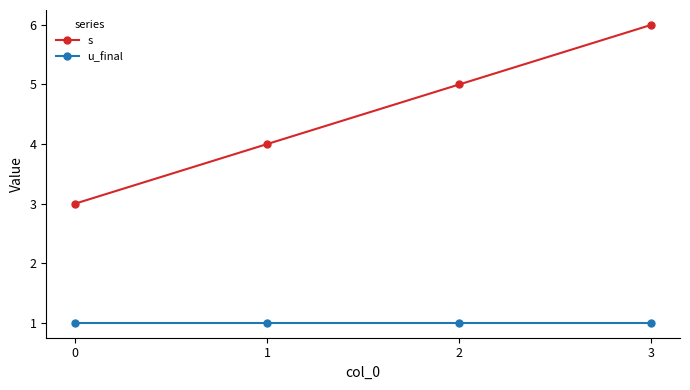

Does the chart have visible grid lines?

No